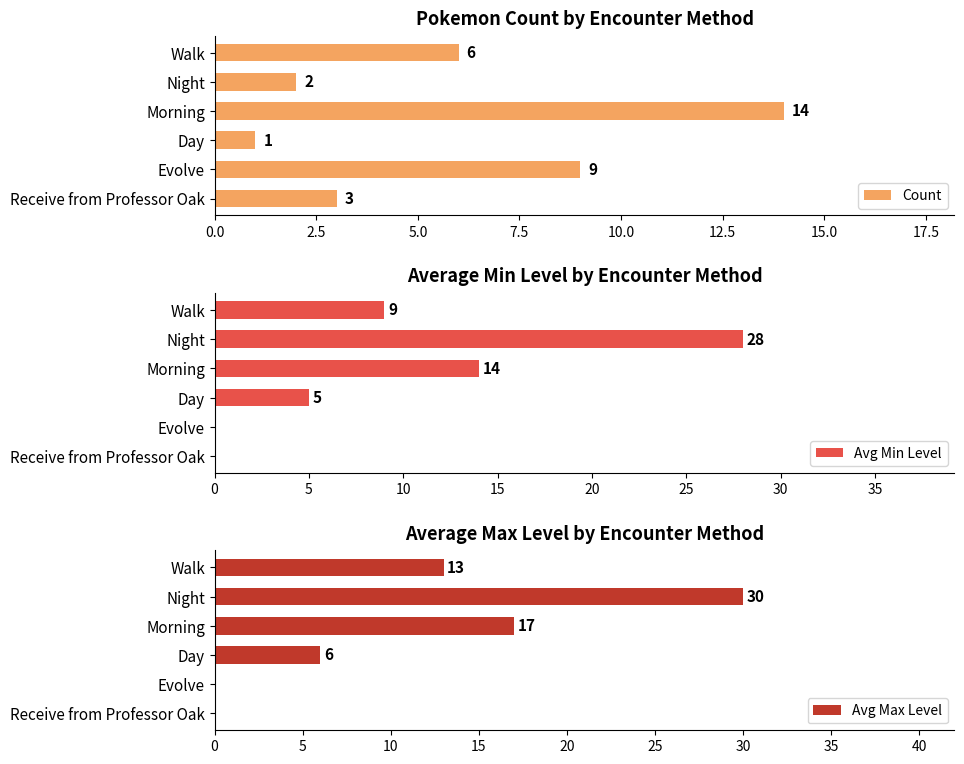

What is the difference between the maximum and second lowest values in the Count series?

12